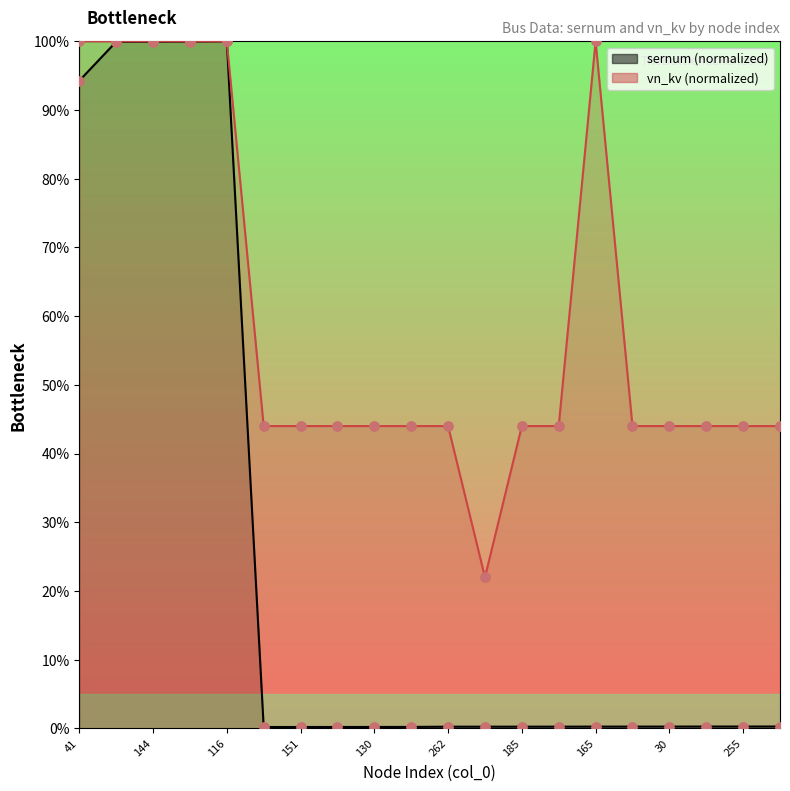

Is the value of vn_kv at 165 greater than the value of sernum at 98?

Yes